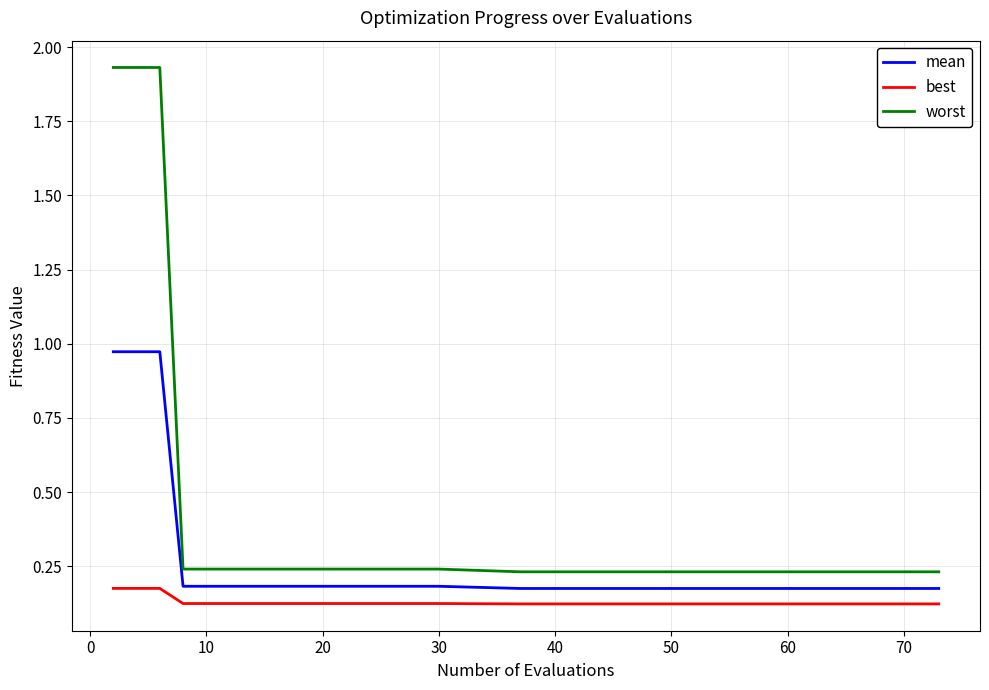

List the series in order of their peak value, highest first.

worst, mean, best